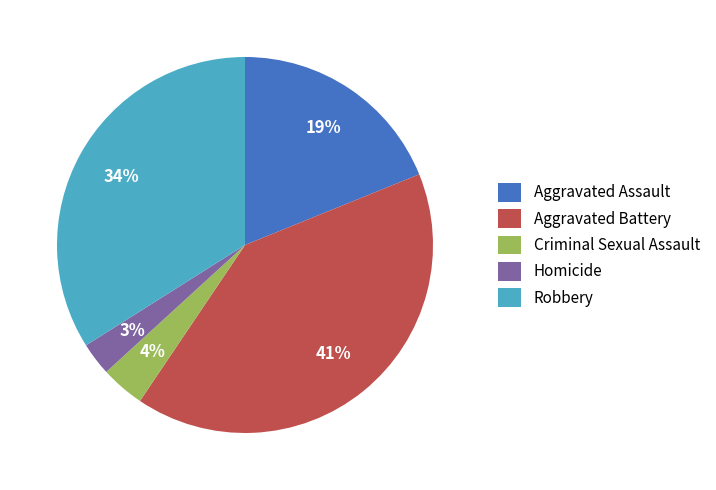

Rank the categories by value from lowest to highest.

Homicide, Criminal Sexual Assault, Aggravated Assault, Robbery, Aggravated Battery